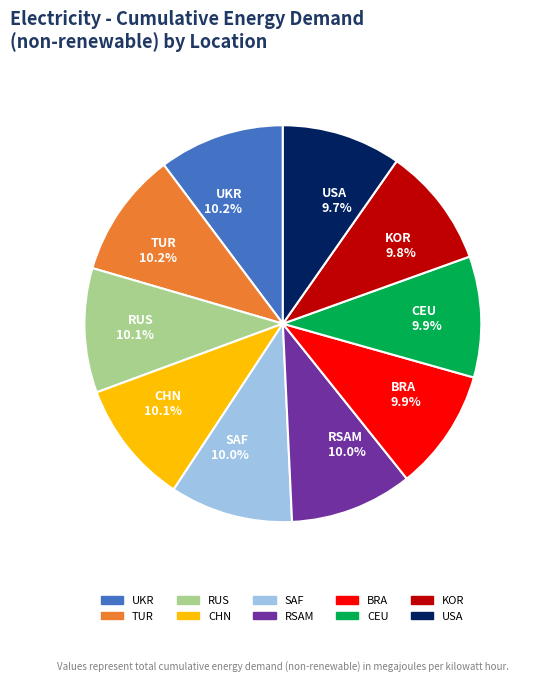

To the nearest percent, what is the combined percentage of CEU and RUS?

20%